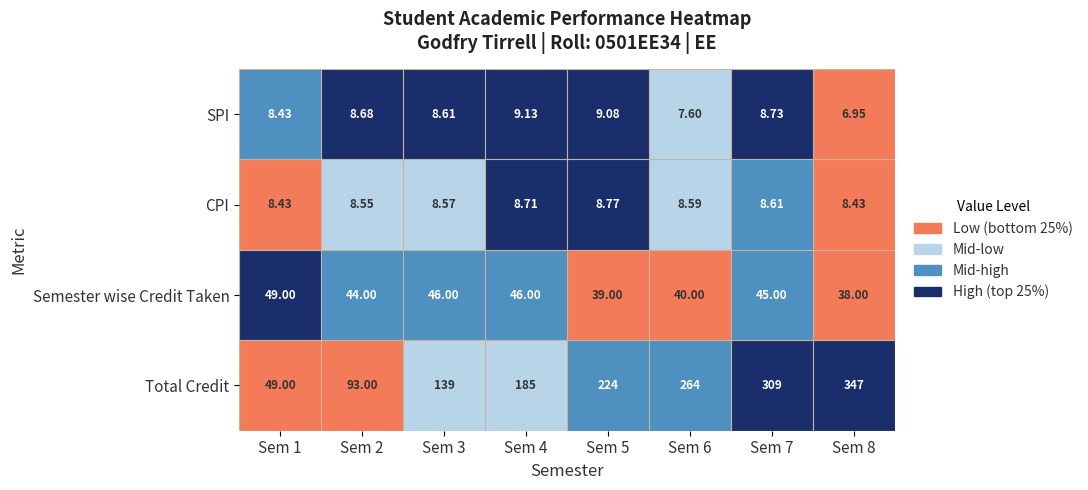

Rank the series at Sem 5 from lowest to highest value.

CPI, SPI, Semester wise Credit Taken, Total Credit